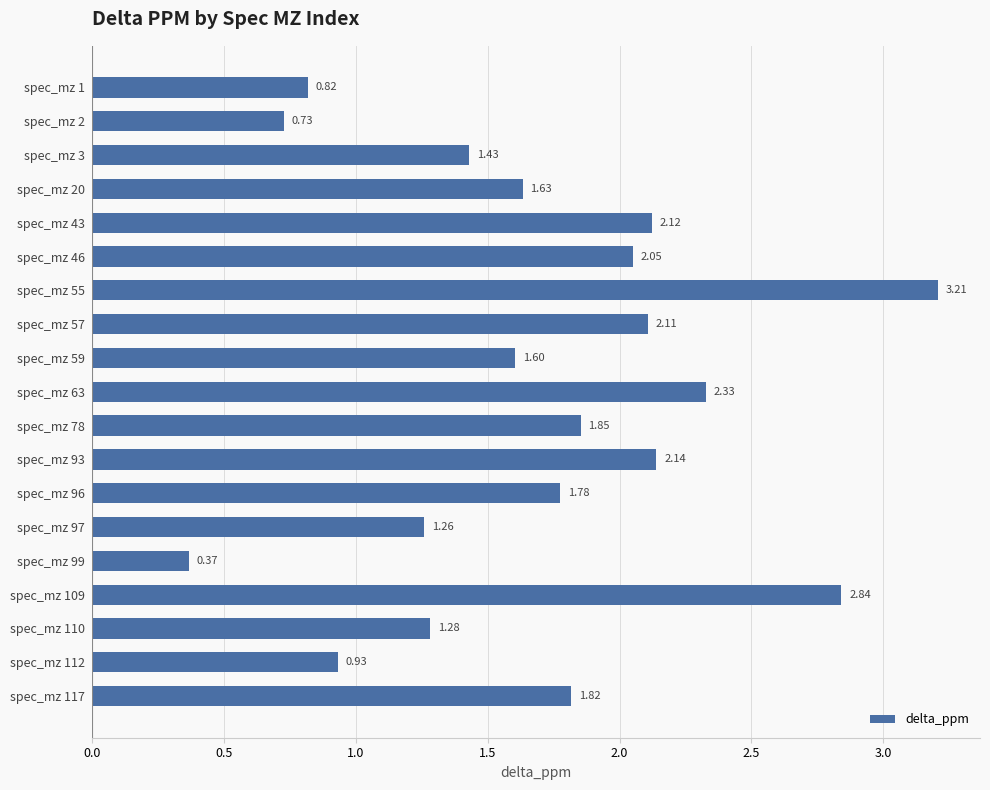

What is the average value?

1.7